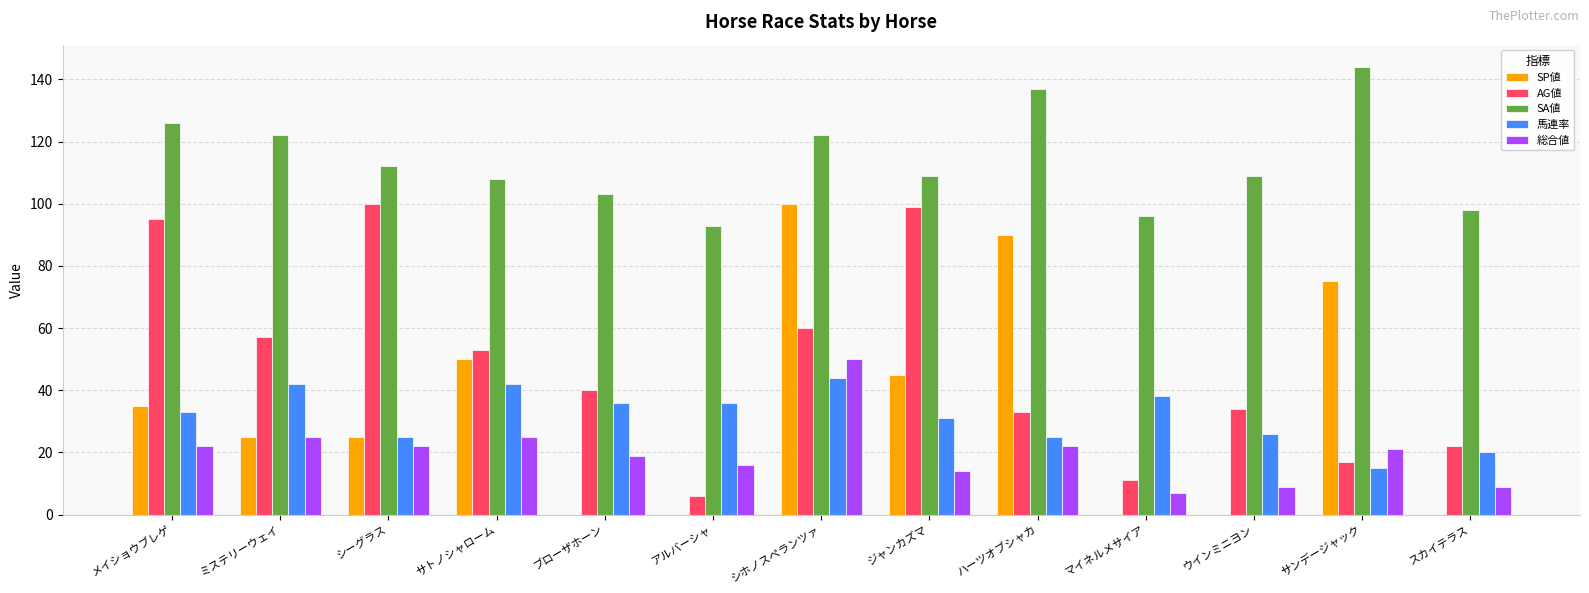

The value of AG値 at サトノシャローム is 53. True or false?

True